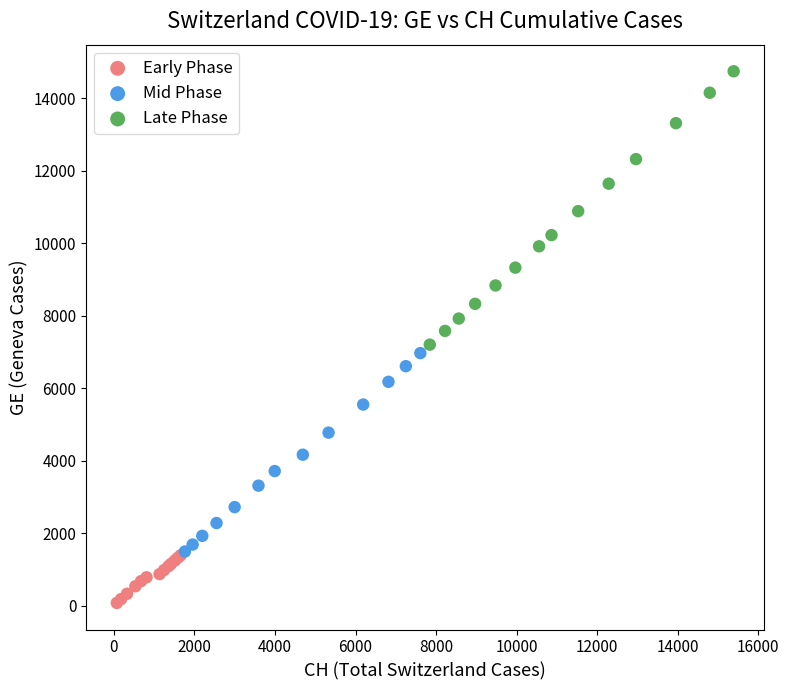

What are all the series names shown in the legend?

Early Phase, Mid Phase, Late Phase